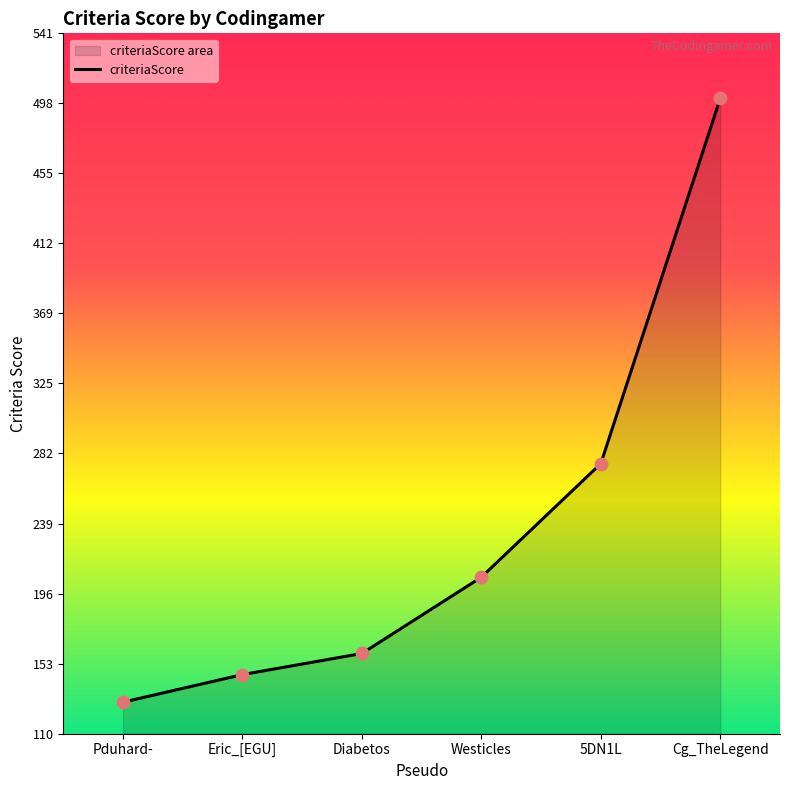

Approximately how many times larger is the value at Eric_[EGU] compared to Diabetos?

0.9